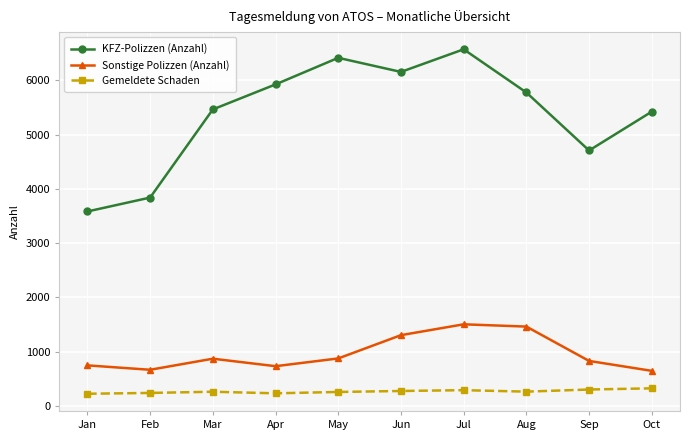

What value does the KFZ-Polizzen (Anzahl) series have at Oct?

5425